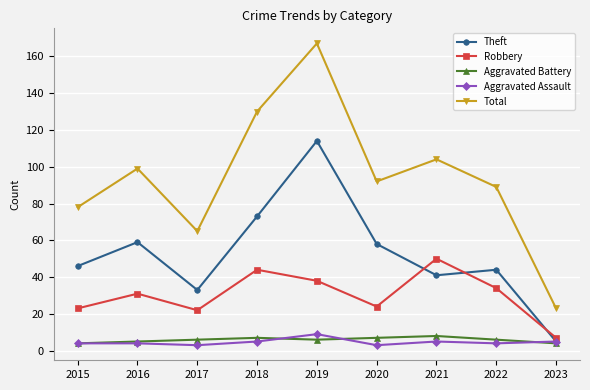

Reading left to right, transcribe all the data shown in this chart.

Theft: 46	59	33	73	114	58	41	44	5
Robbery: 23	31	22	44	38	24	50	34	7
Aggravated Battery: 4	5	6	7	6	7	8	6	4
Aggravated Assault: 4	4	3	5	9	3	5	4	5
Total: 78	99	65	130	167	92	104	89	23